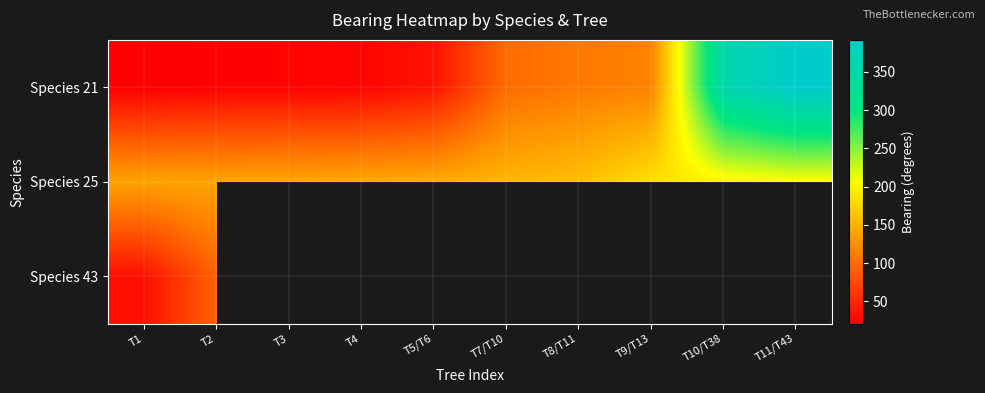

Which category has the lowest value in the Species 21 series?

T1